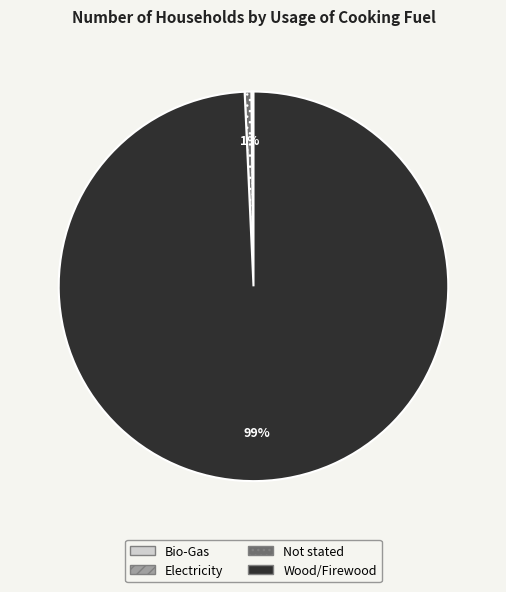

True or false: Not stated accounts for 13% of the total.

False